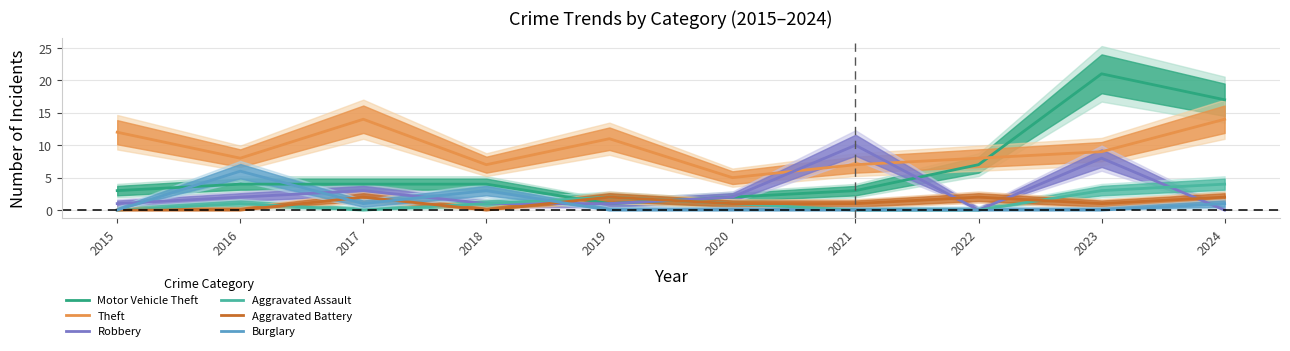

What is the sum of all Aggravated Battery values?

11